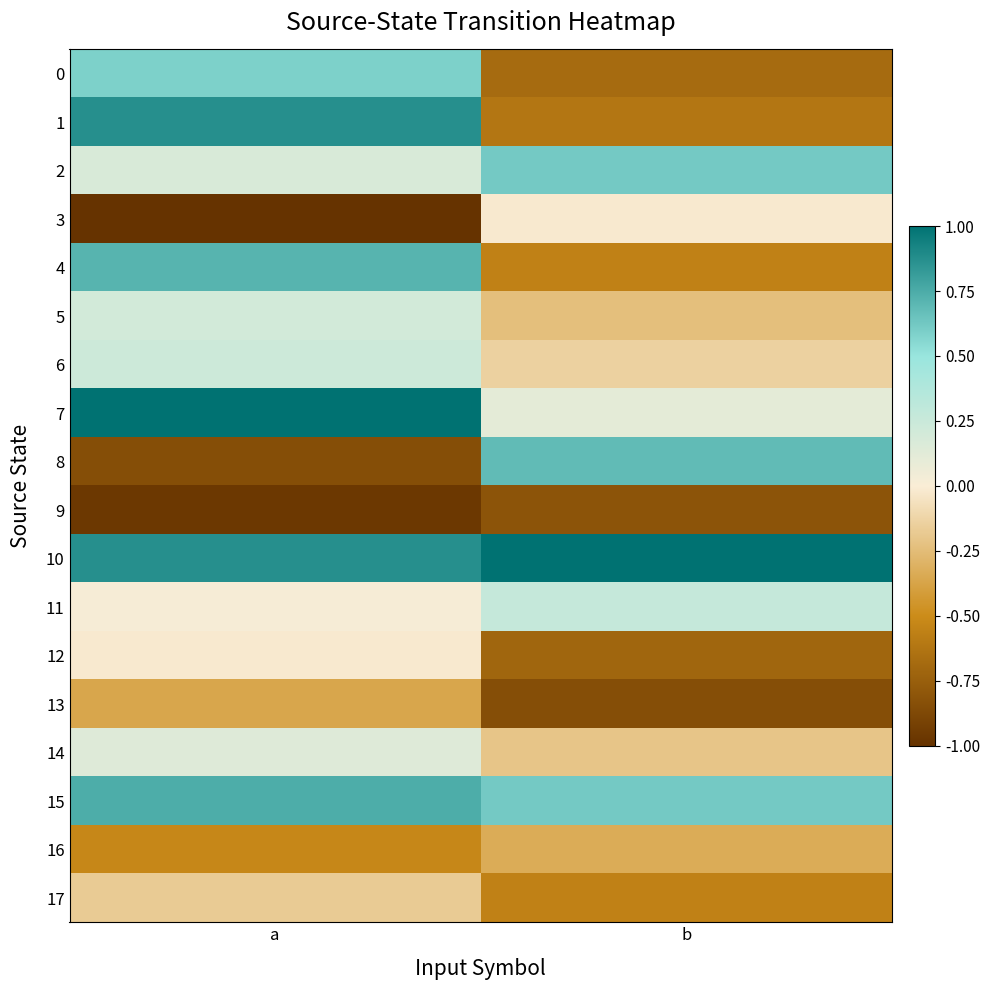

Which label corresponds to the largest value in the chart?

a